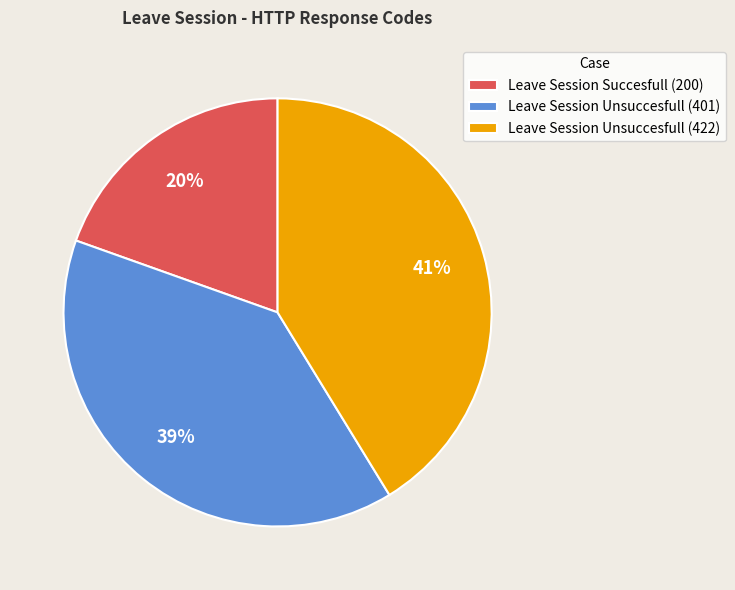

To the nearest percent, what percentage of the pie is Leave Session Unsuccesfull (401)?

39%